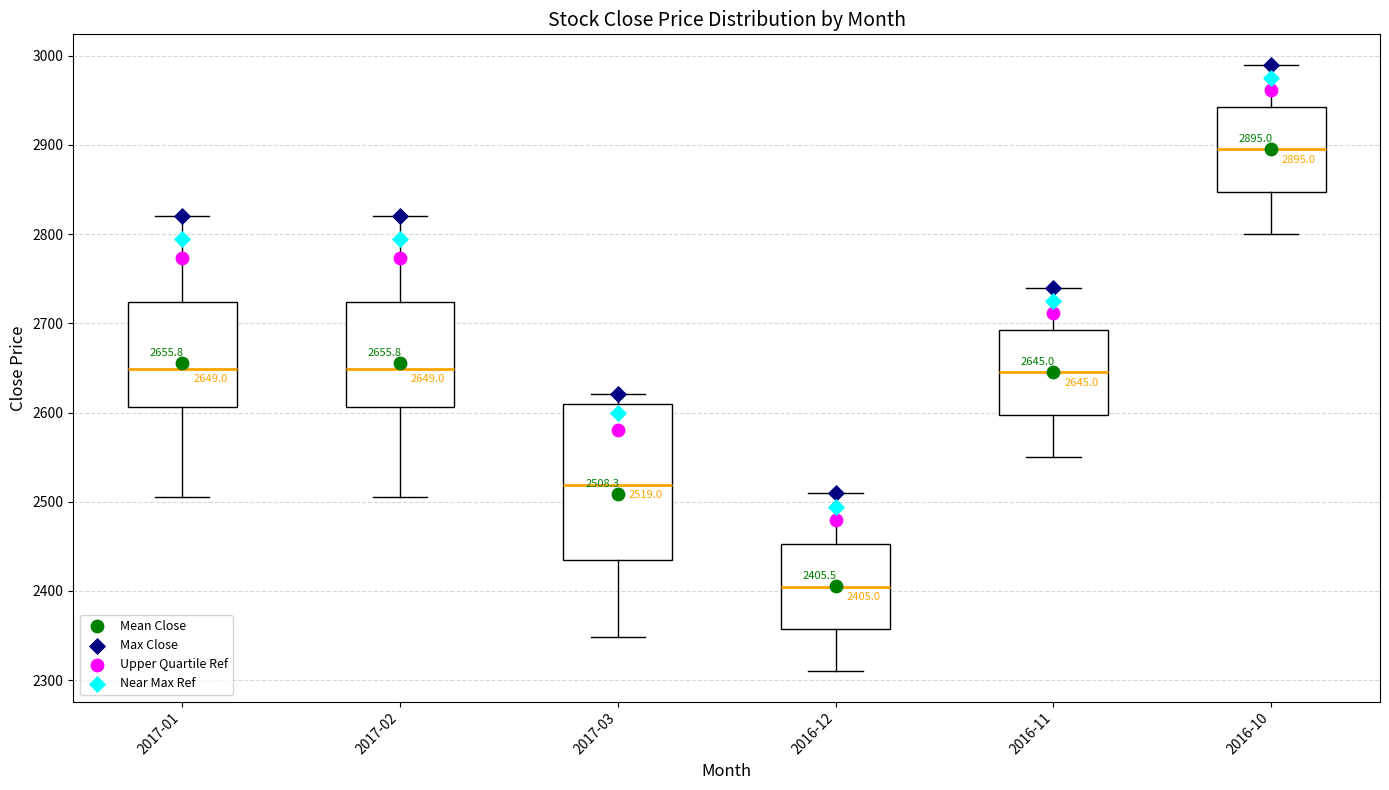

Comparing the boxes themselves (not the whiskers), which one is the tallest?

2017-03